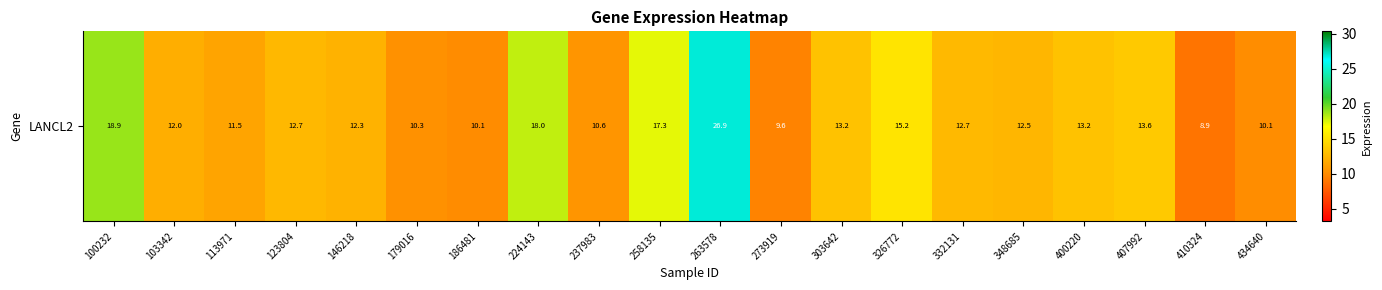

List the labels in order of value, largest first.

263578, 100232, 224143, 258135, 326772, 407992, 303642, 400220, 332131, 123804, 348685, 146218, 103342, 113971, 237983, 179016, 434640, 186481, 273919, 410324